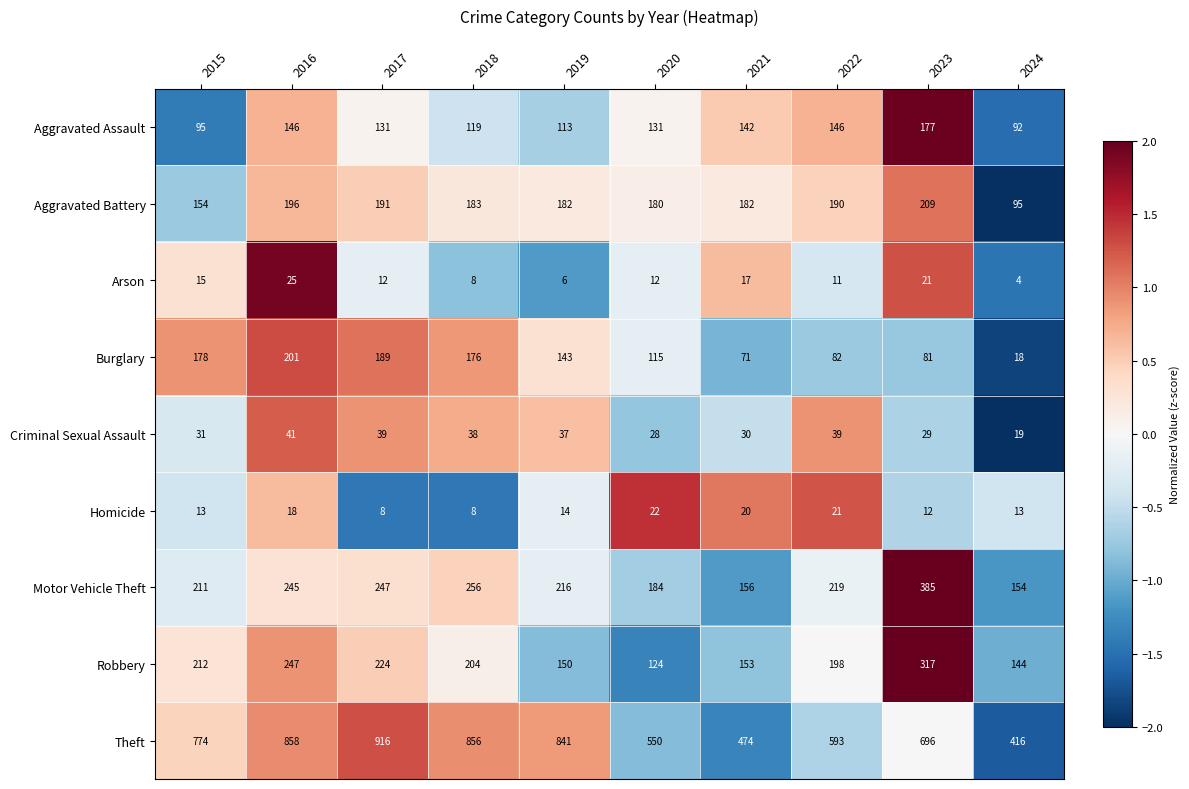

Rank the categories by Motor Vehicle Theft value from highest to lowest.

2023, 2018, 2017, 2016, 2022, 2019, 2015, 2020, 2021, 2024